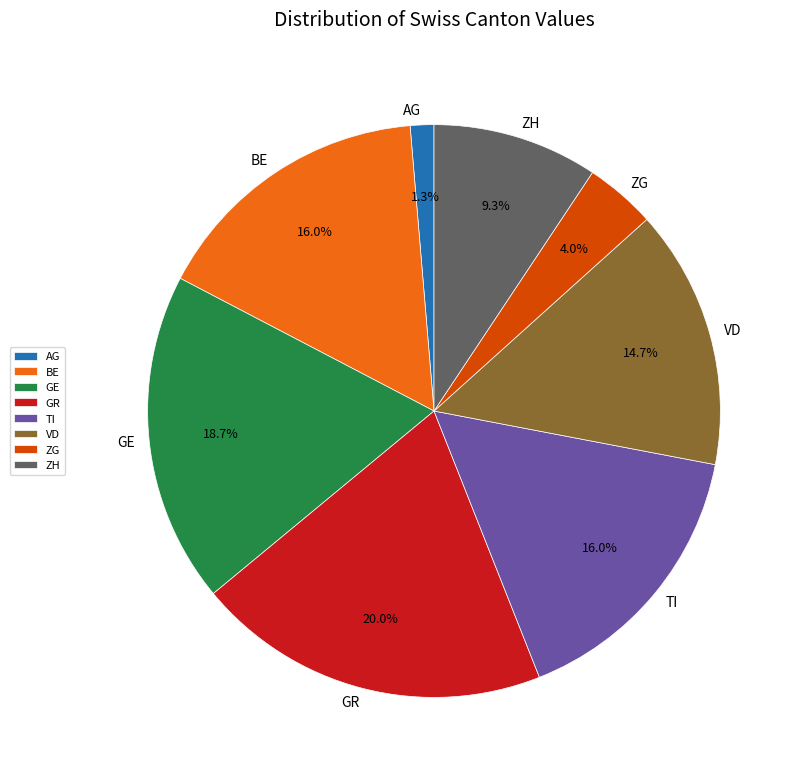

Combined, what portion of the pie is AG and BE?

17.3%